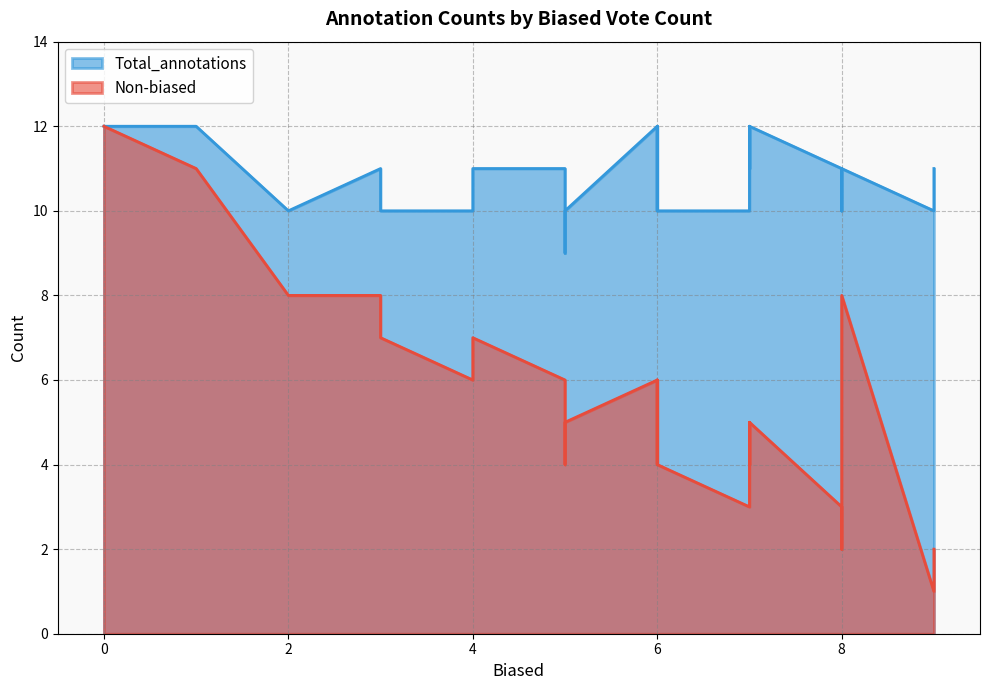

Is the value of Non-biased at 35 greater than the value of Total_annotations at 17?

No